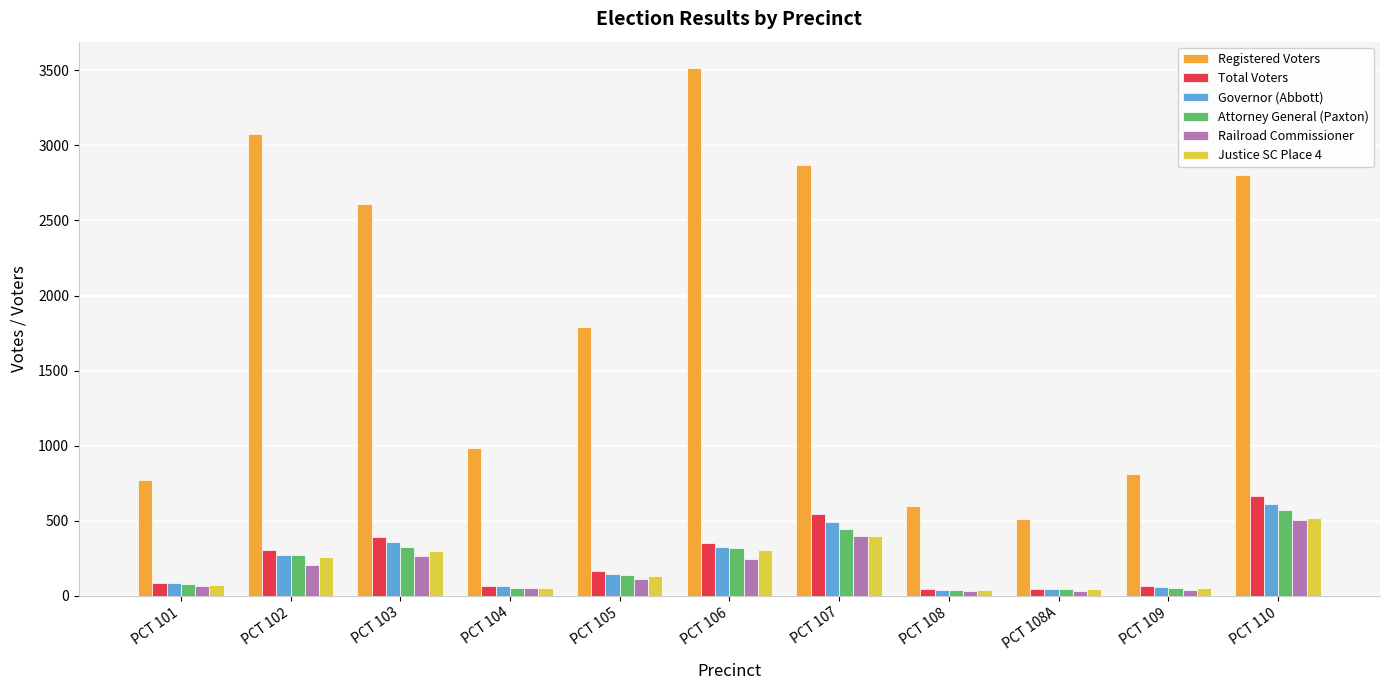

How many groups of bars are there?

11